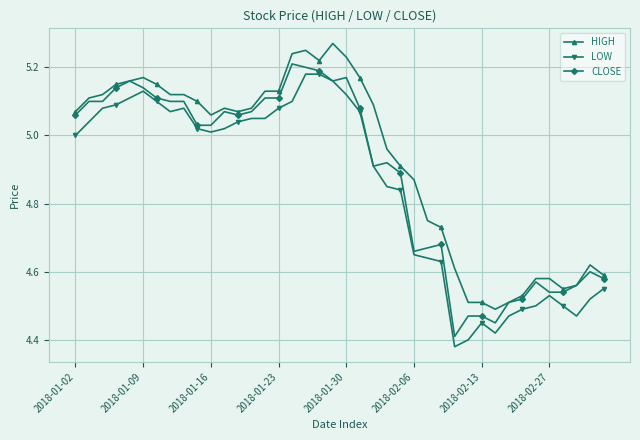

True or false: LOW and HIGH cross at least once.

False